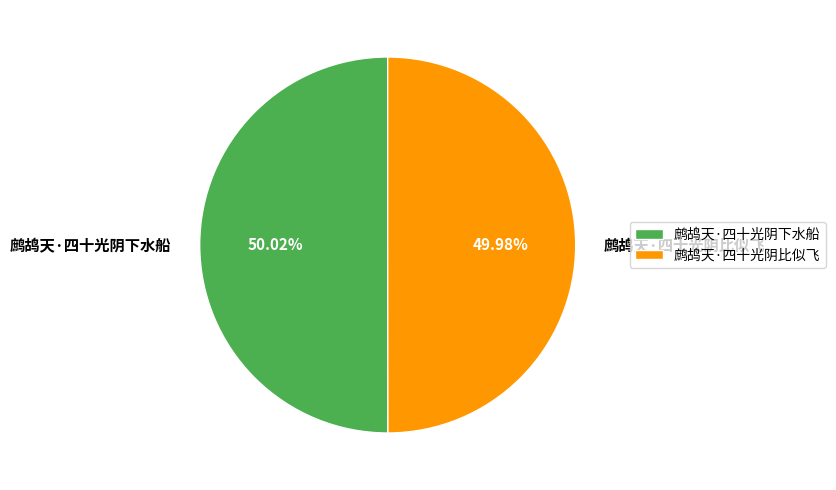

What is the ratio of the value at 鹧鸪天·四十光阴下水船 to the value at 鹧鸪天·四十光阴比似飞?

1.0